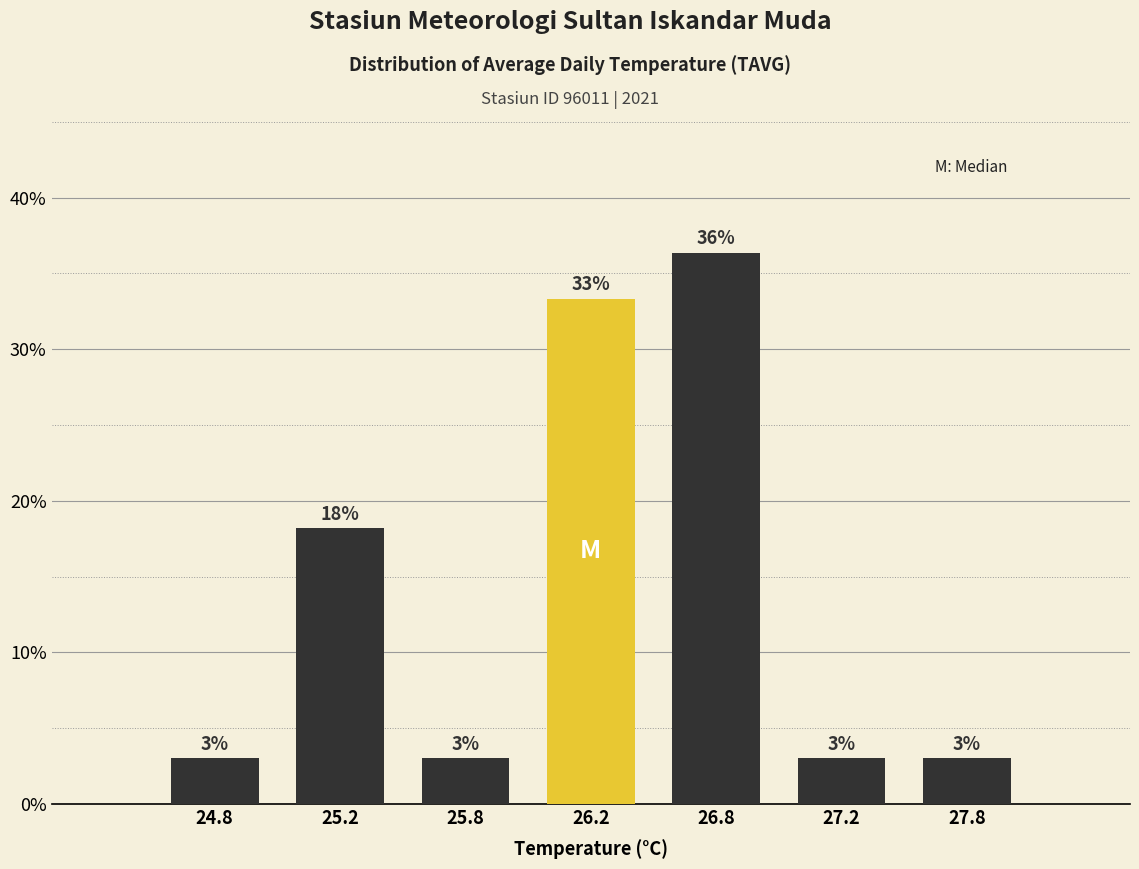

What is the label of the 6th bar from the right?

25.2